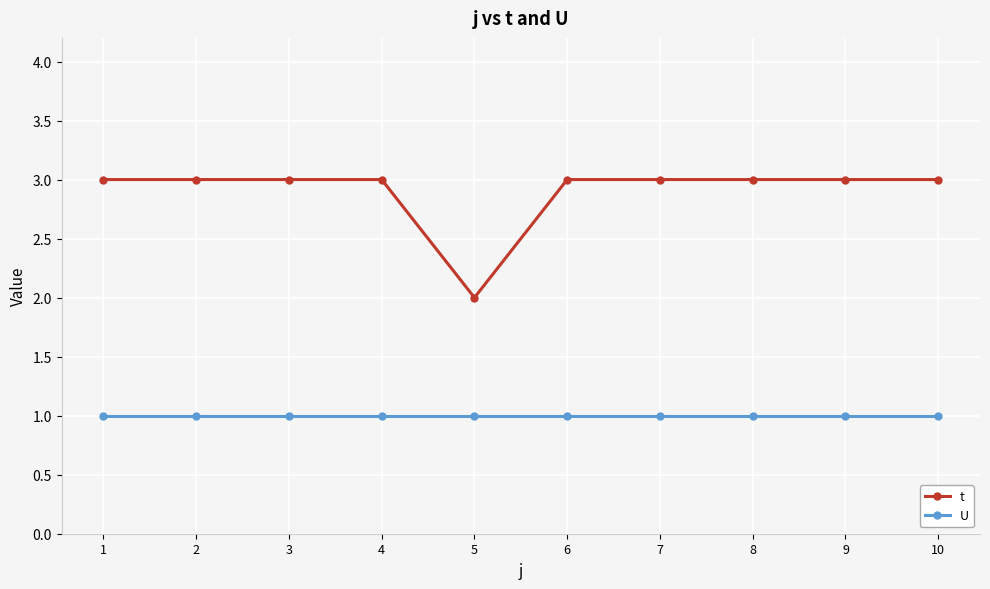

Count the number of data series in this chart.

2